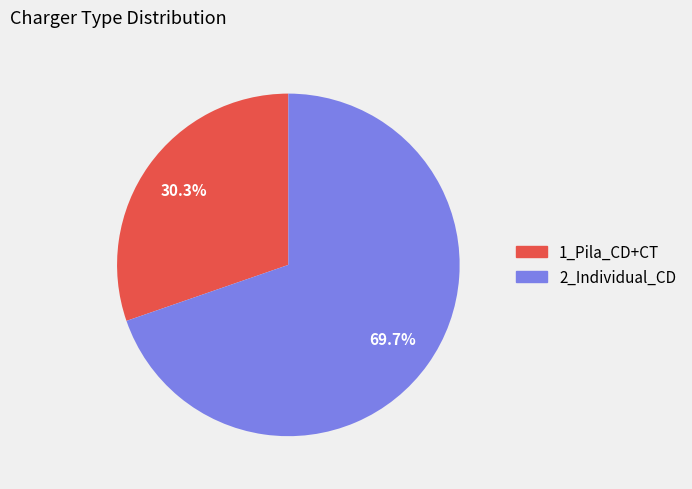

What is the smallest slice in the pie chart?

1_Pila_CD+CT